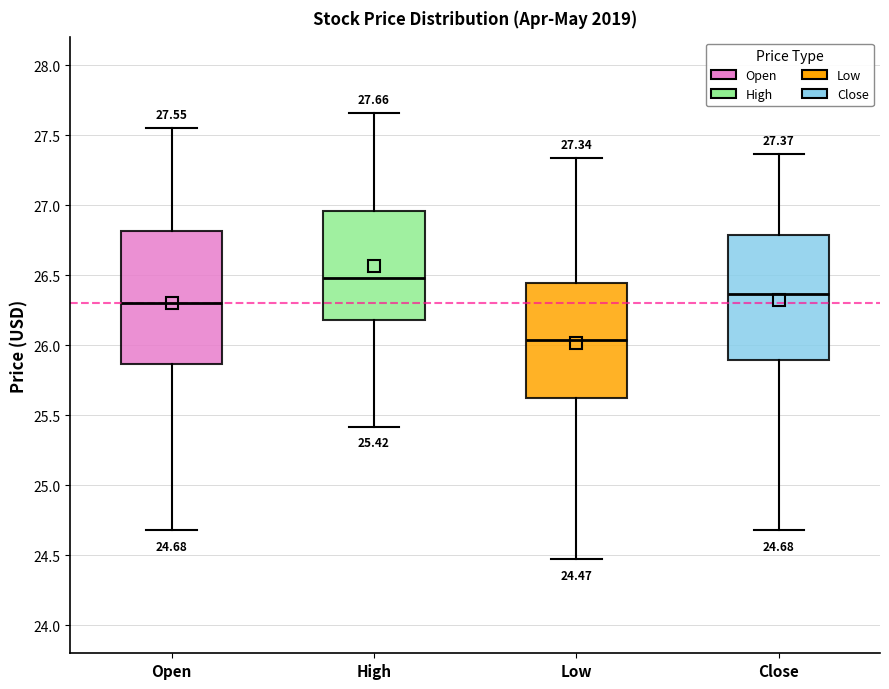

Which box has the highest median line?

High